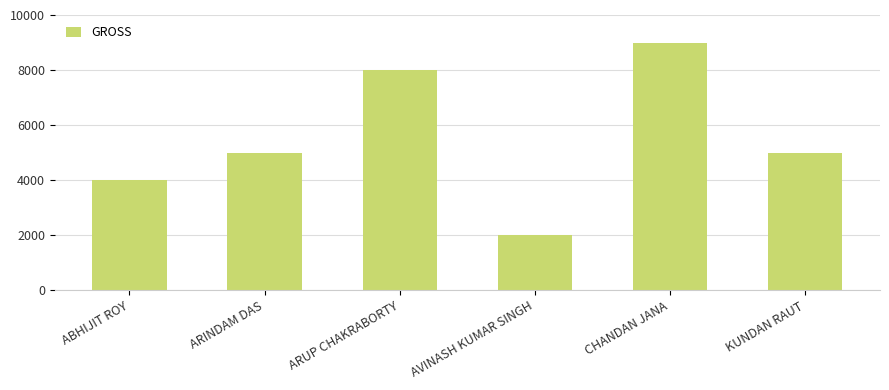

True or false: the data shows 1691 at ARUP CHAKRABORTY.

False